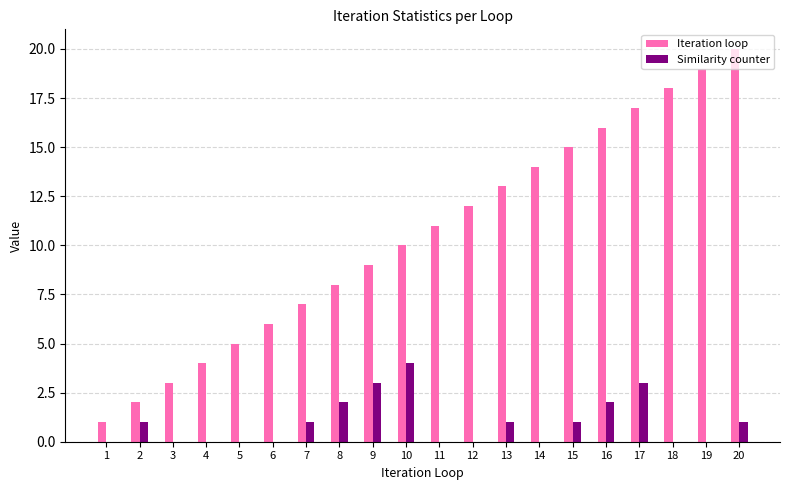

Reading left to right, transcribe all the data shown in this chart.

Iteration loop: 1	2	3	4	5	6	7	8	9	10	11	12	13	14	15	16	17	18	19	20
Similarity counter: 0	1	0	0	0	0	1	2	3	4	0	0	1	0	1	2	3	0	0	1